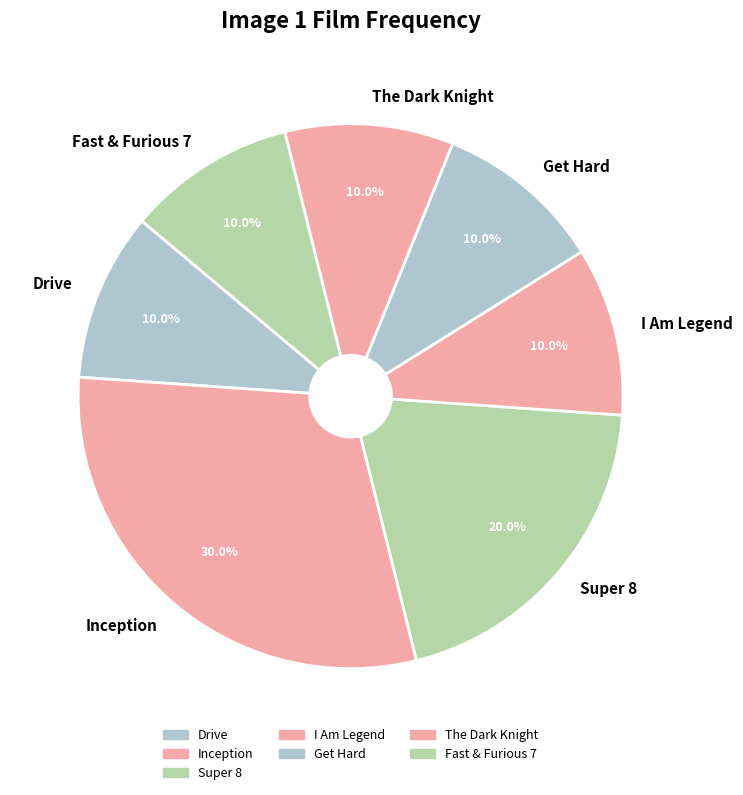

To the nearest percent, what portion does Inception represent?

30%